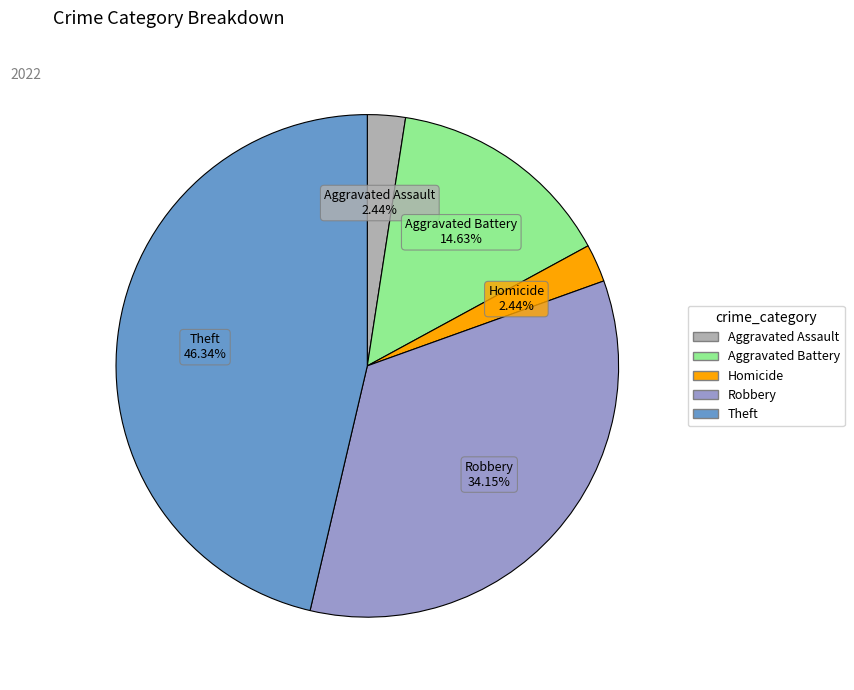

Does any single category account for the majority?

No